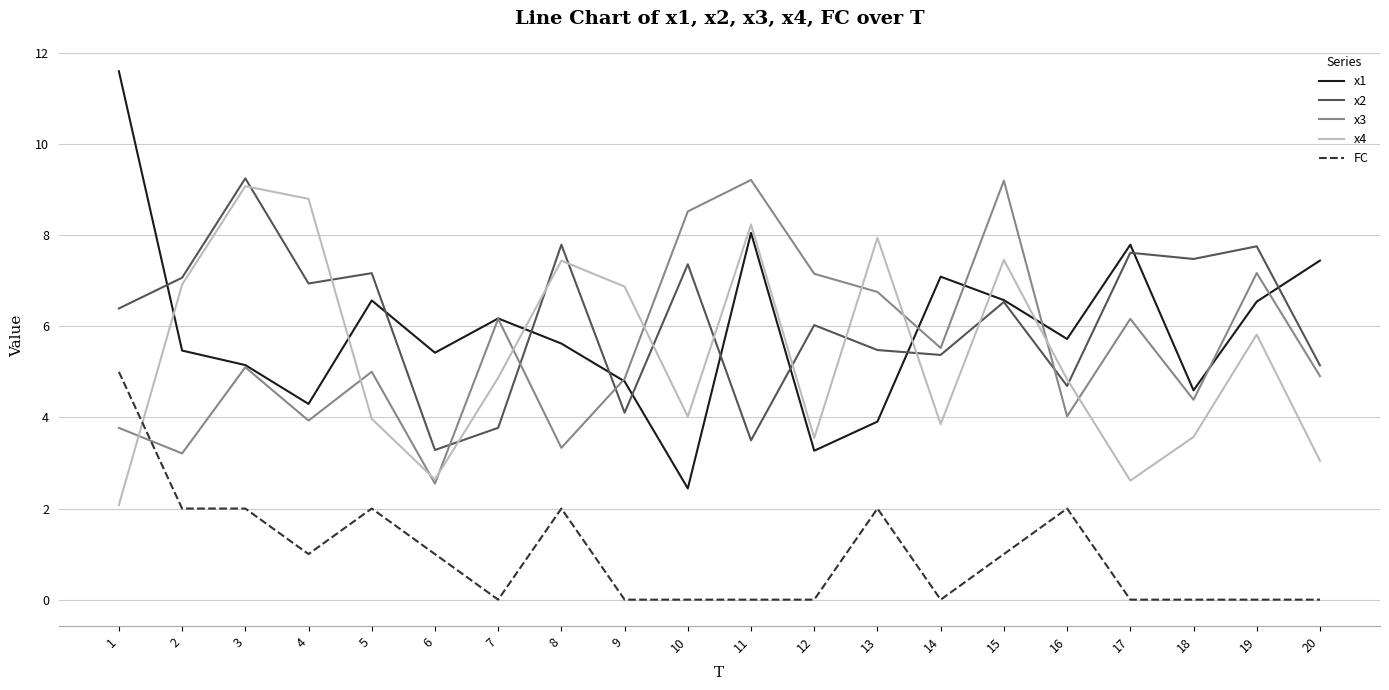

Between 4 and 9, which series saw the biggest shift?

x2